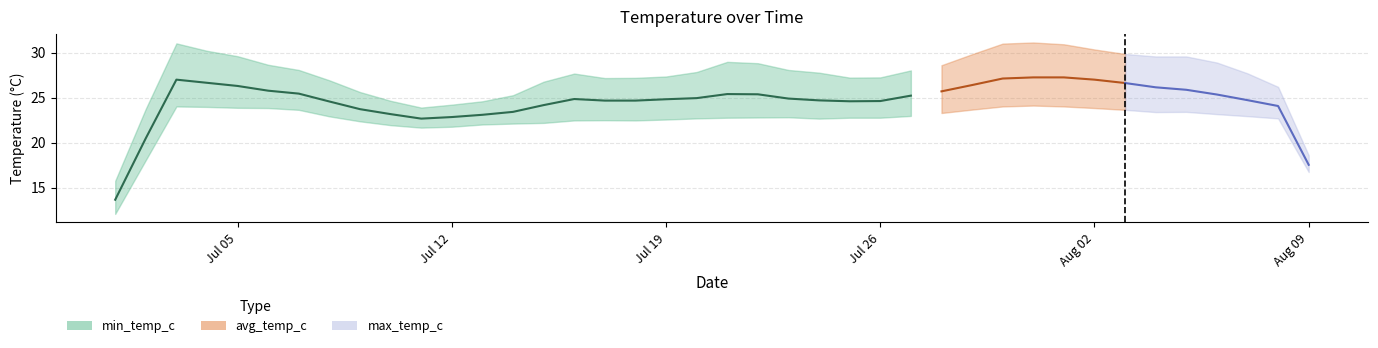

What is the value of the 6th point from the left?

25.8